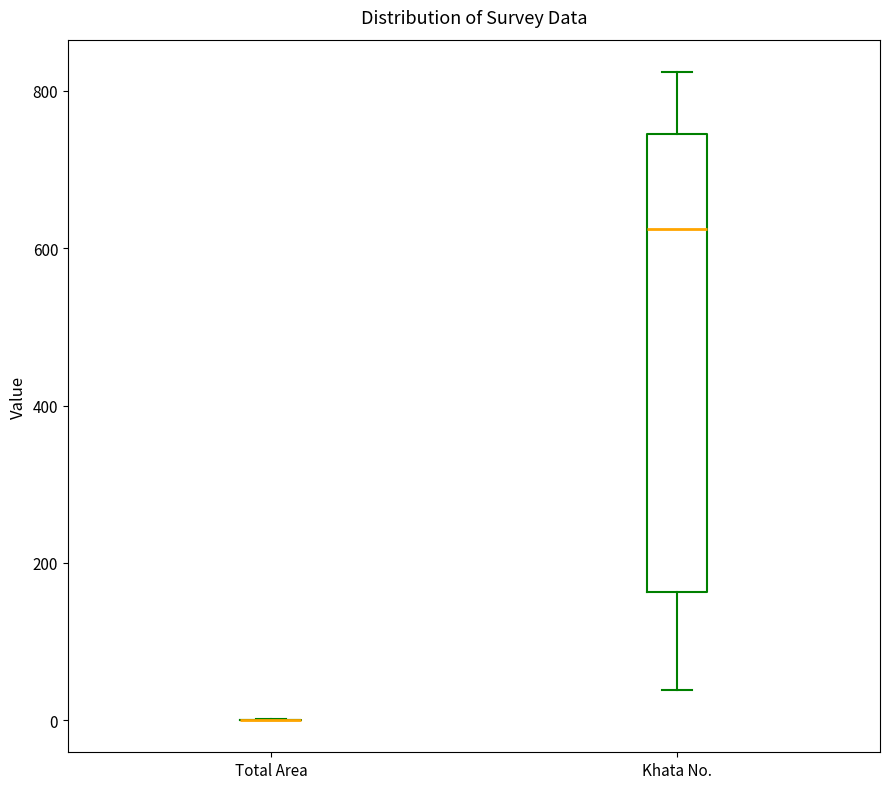

Reading left to right, transcribe this box plot: for each box, give where its median line is, the range the box spans, and where its two whiskers end, as read against the y-axis. The values are not printed on the chart, so give them approximately, as read against the axis.

Total Area: box collapsed to a line at 0, whiskers 0 to 0
Khata No.: median 620, box 160 to 740, whiskers 40 to 820